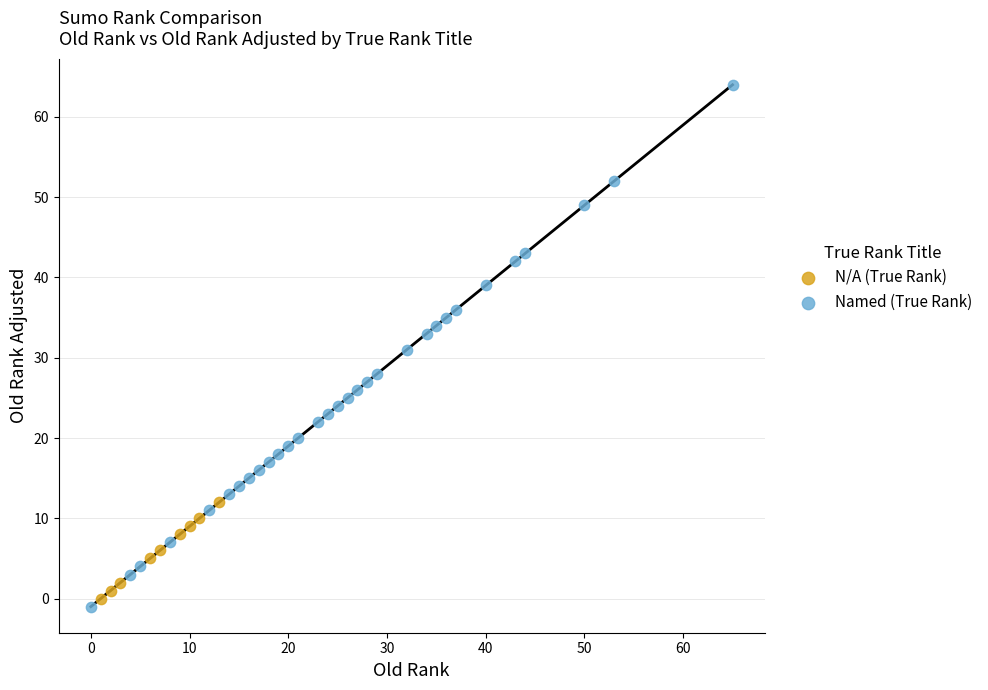

Which series has the widest spread of Y values?

Named (True Rank)